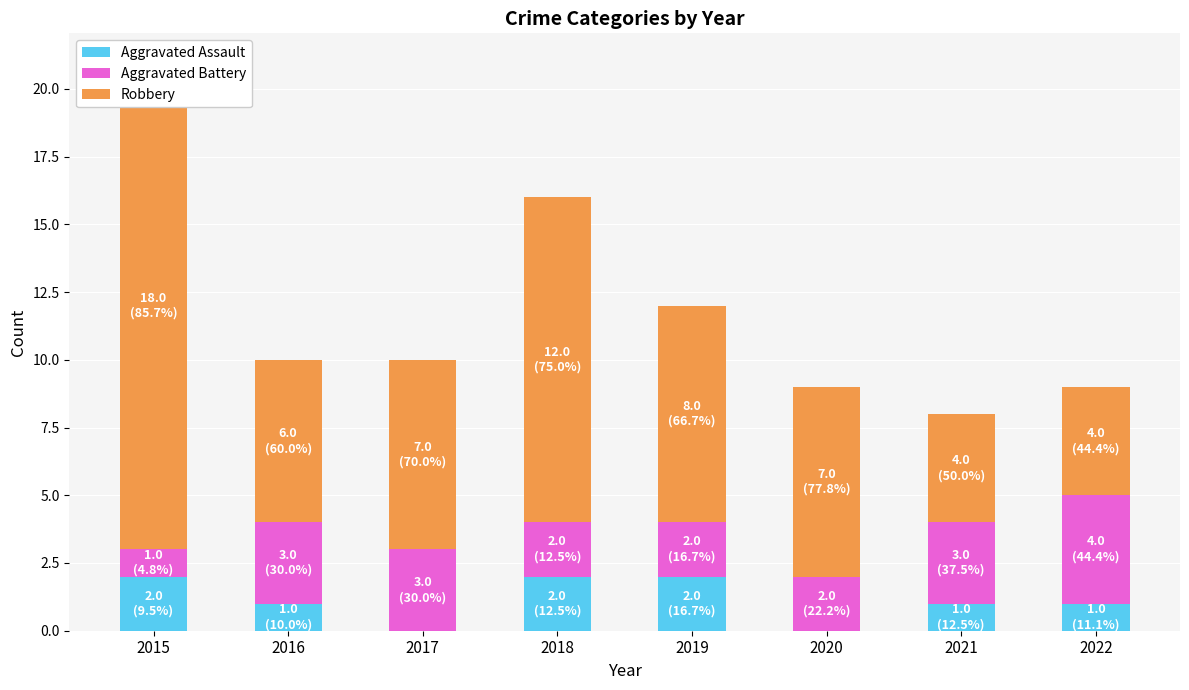

What is the spread (max minus min) of values at 2022?

3